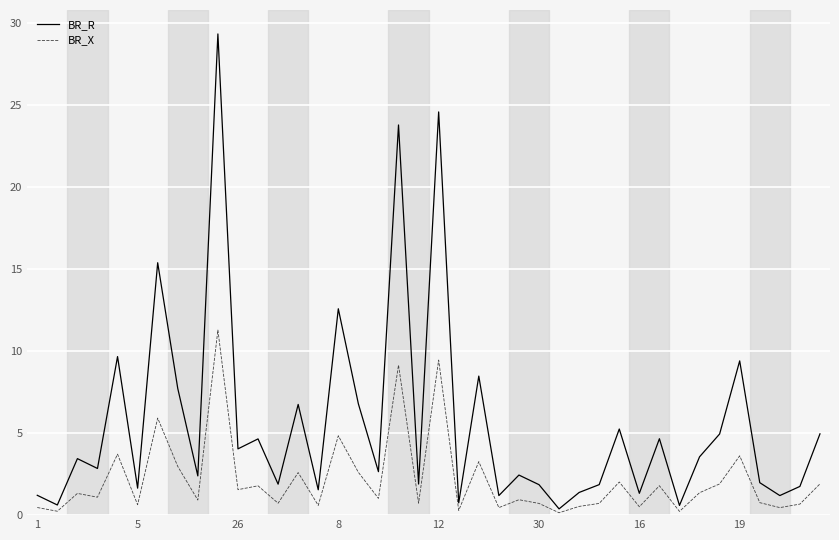

Which series has the largest total across all categories?

BR_R